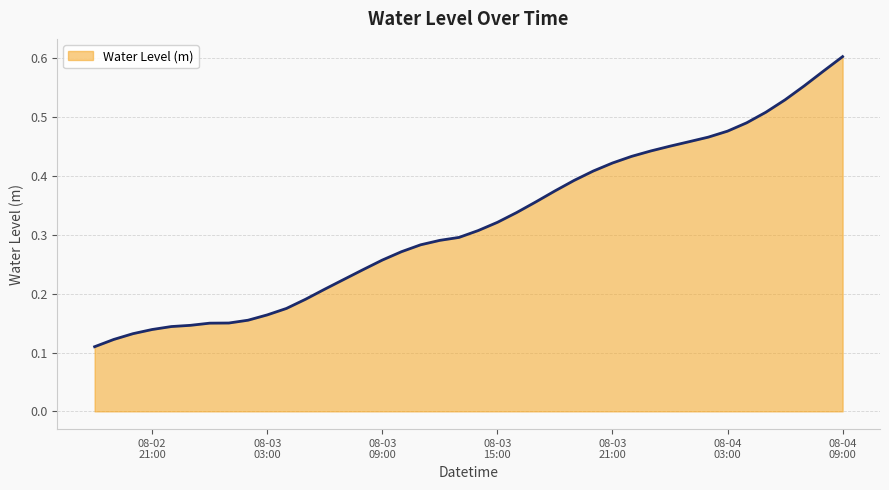

How many lines are shown in the chart?

1